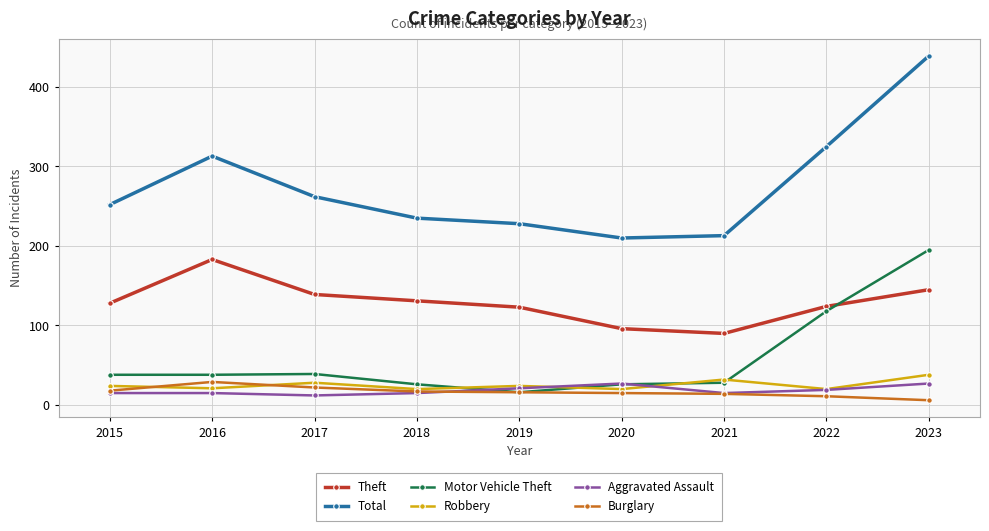

What is the difference between the maximum and second lowest values in the Total series?

226